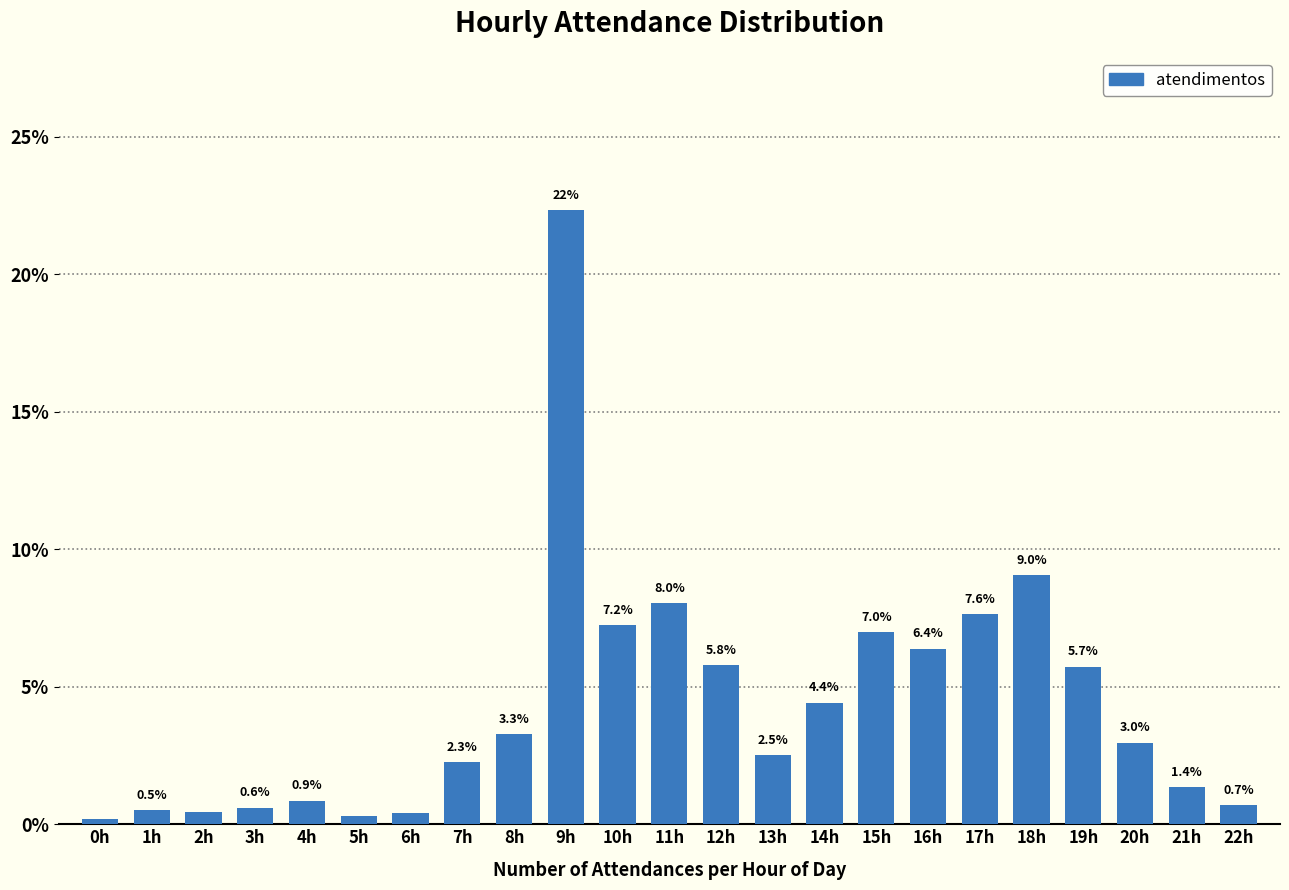

The value at 14h is 4.4. True or false?

True